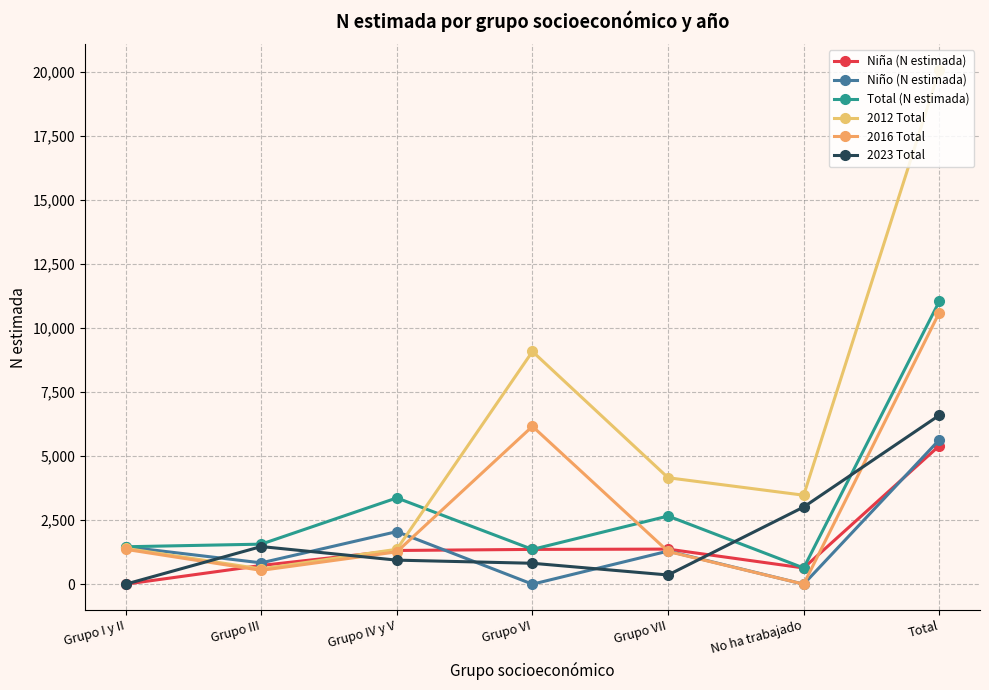

What is the maximum value shown in the chart?

20059